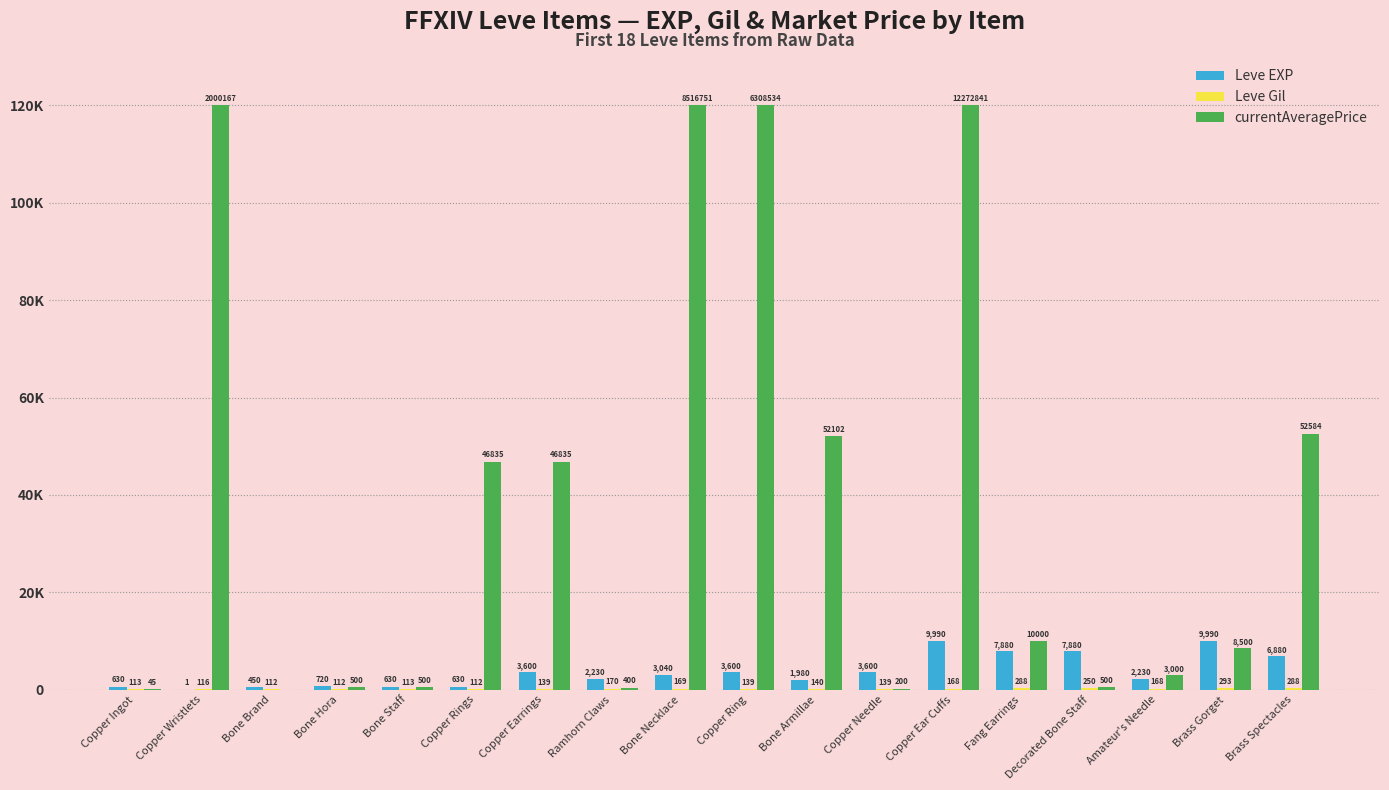

Does the chart contain stacked bars?

No